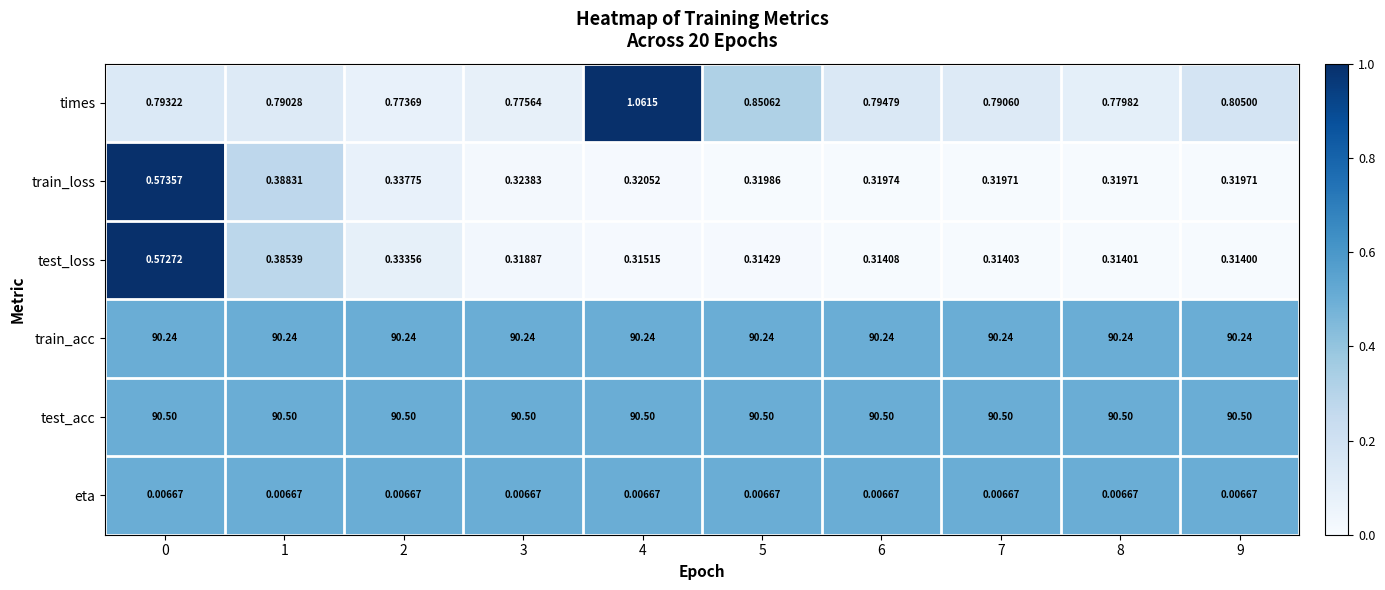

Which series changed the most between 2 and 5?

times